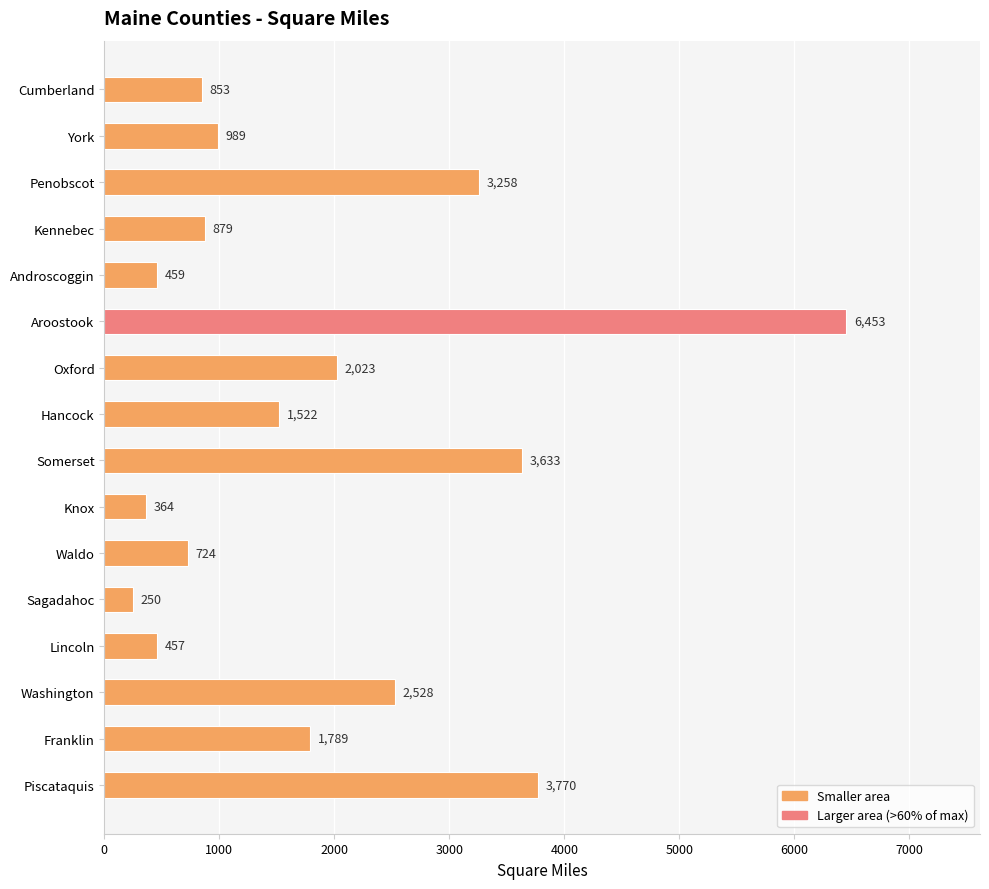

Count the number of data series in this chart.

1